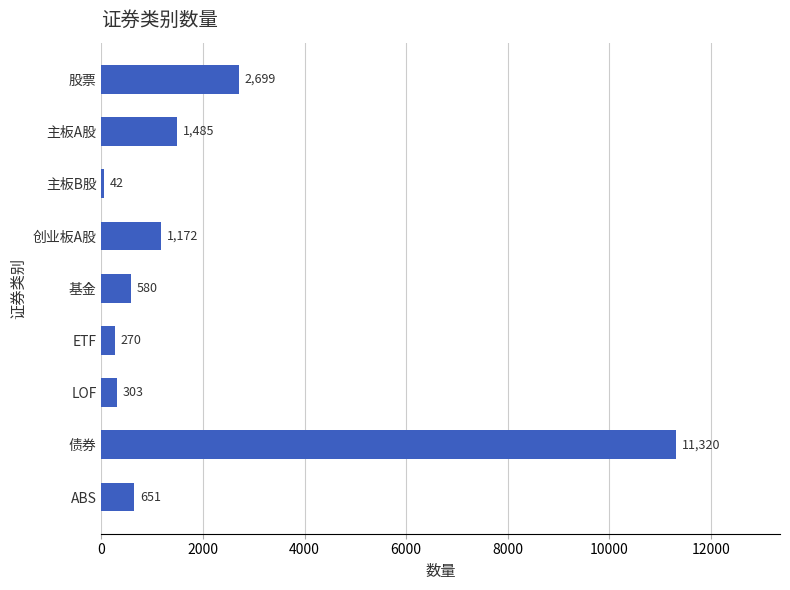

What is the value of the 5th bar from the top?

580